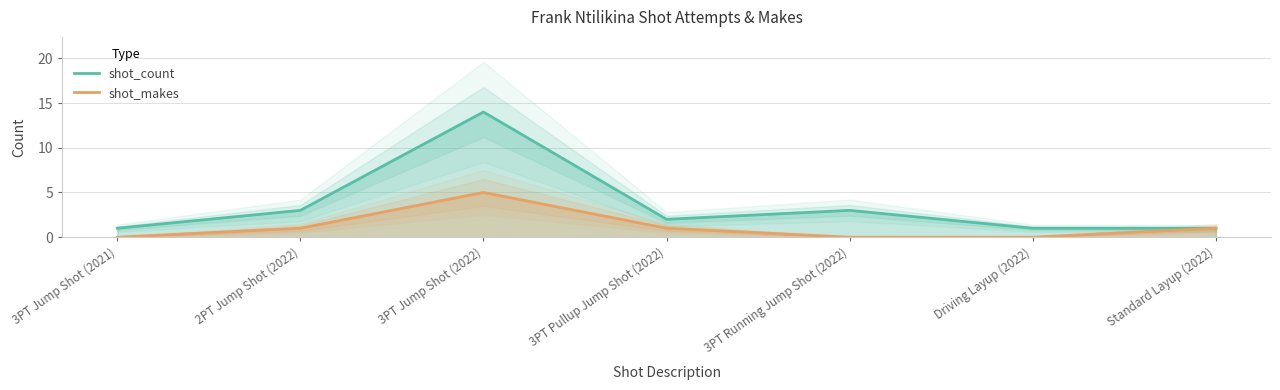

At which category is the sum across all series the highest?

3PT Jump Shot (2022)